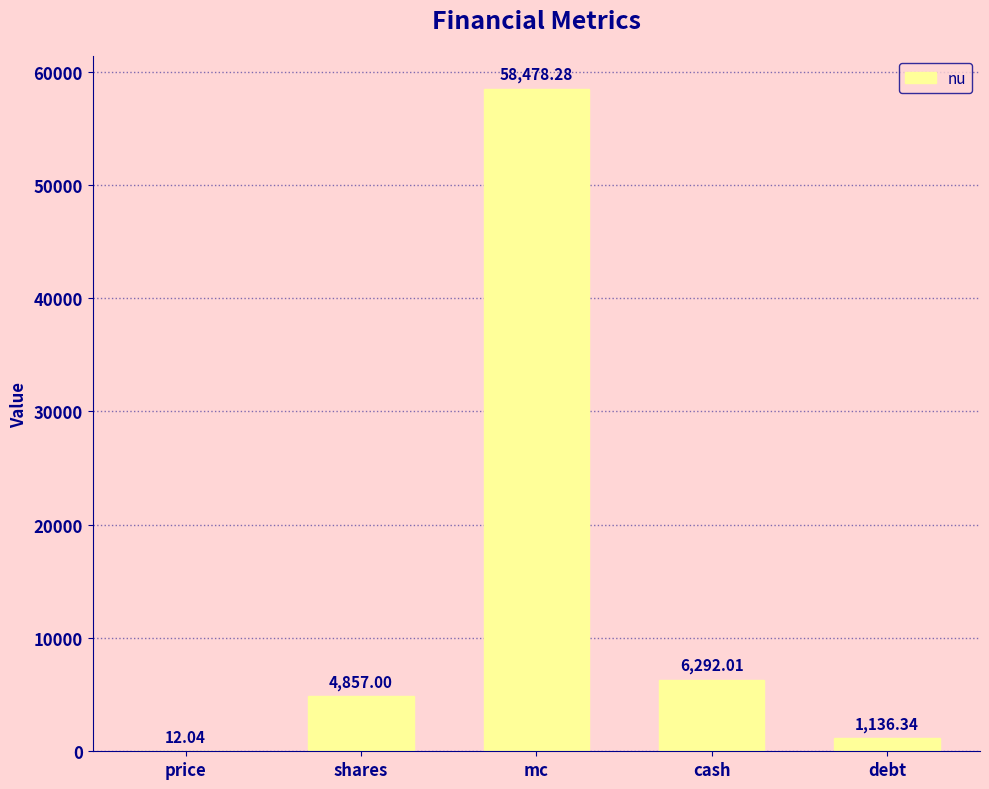

What is the sum of the values at mc and price?

58490.3